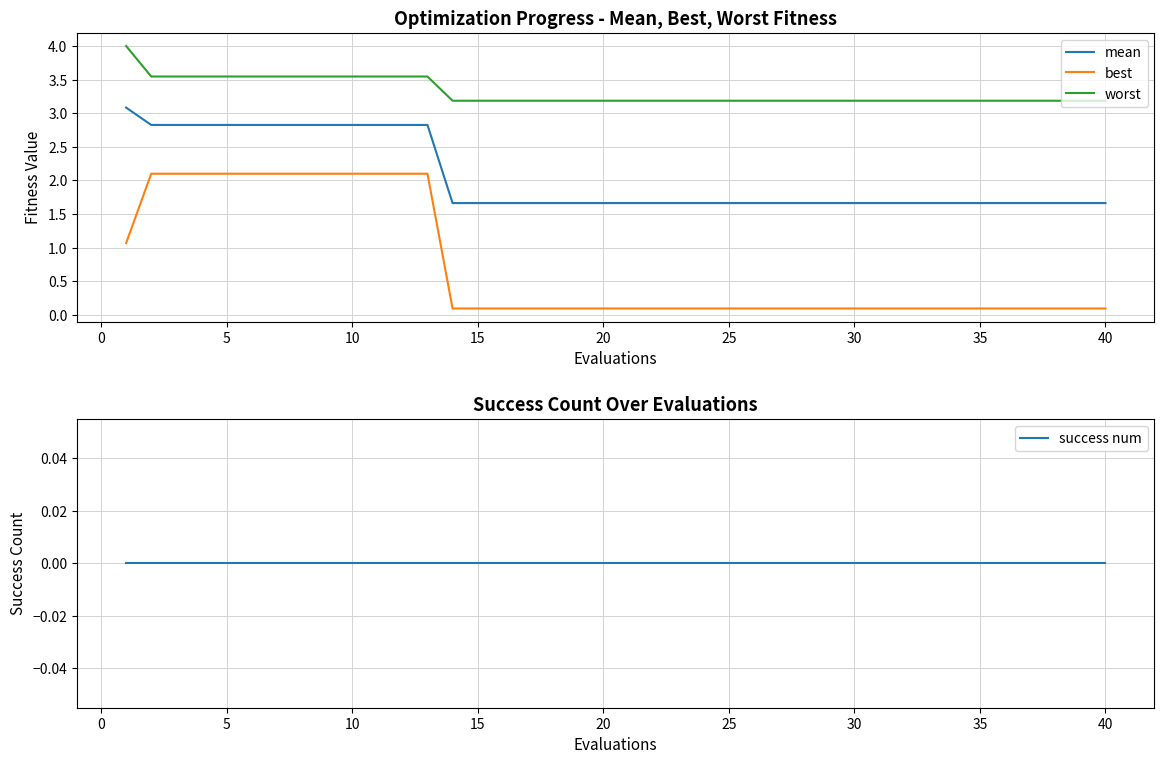

True or false: best and mean cross at least once.

False